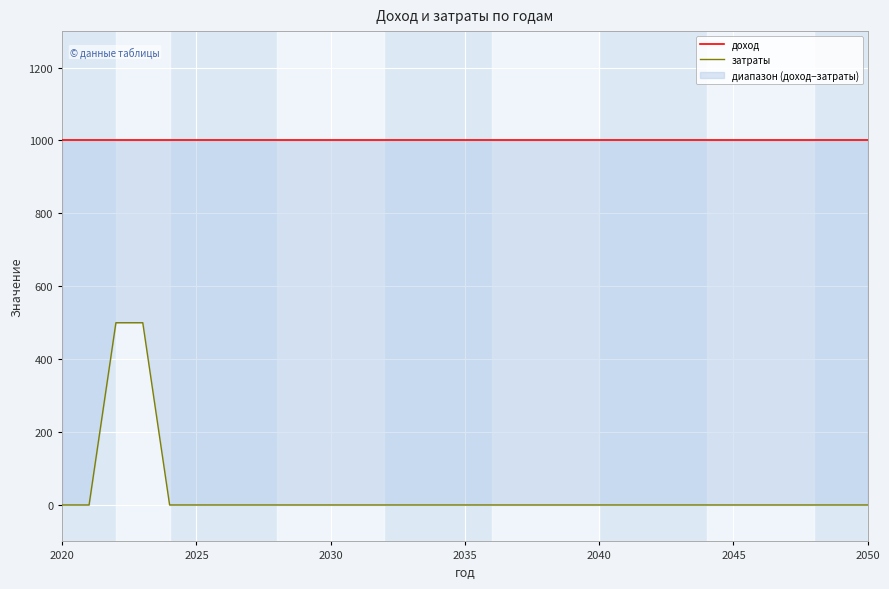

True or false: затраты has more than 1 interior local peaks.

False